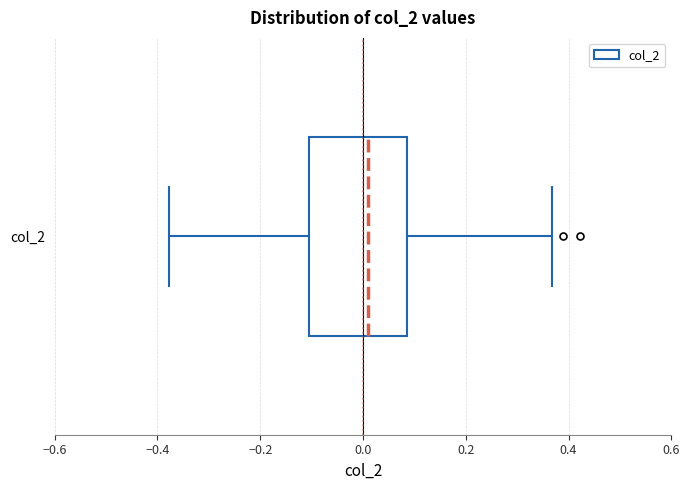

Where does the median line of the box for col_2 sit on the x-axis? The values are not printed on the chart, so give them approximately, as read against the axis.

0.02